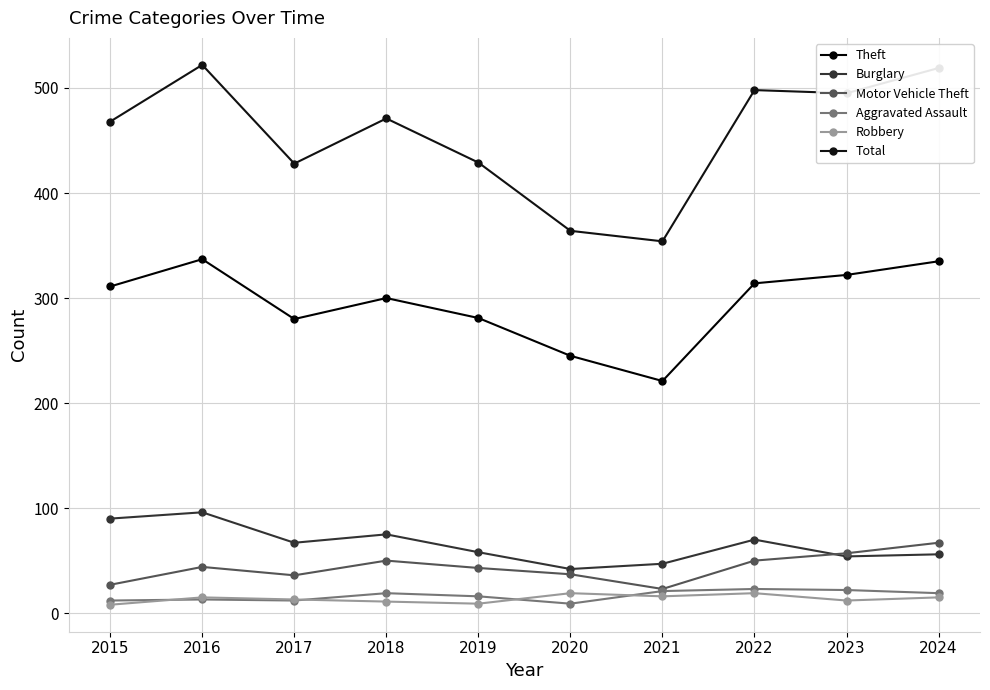

Which has a higher value, 2022 or 2019?

2022